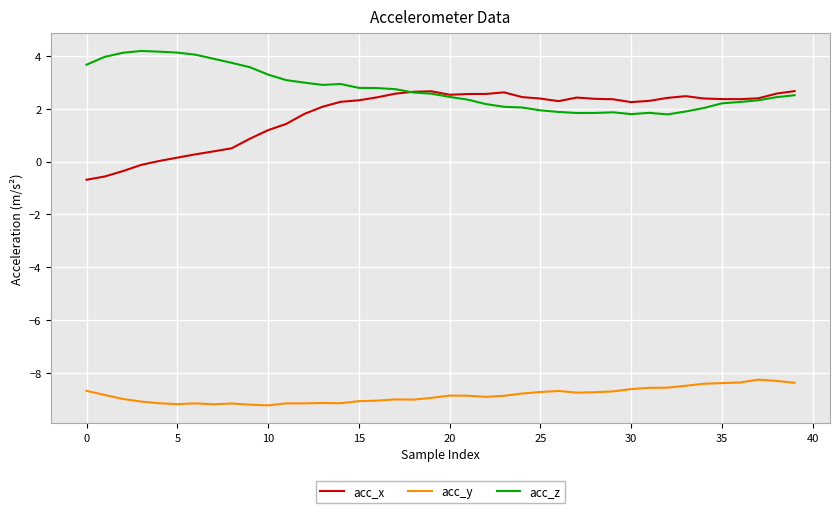

Which series has the widest spread of values?

acc_x